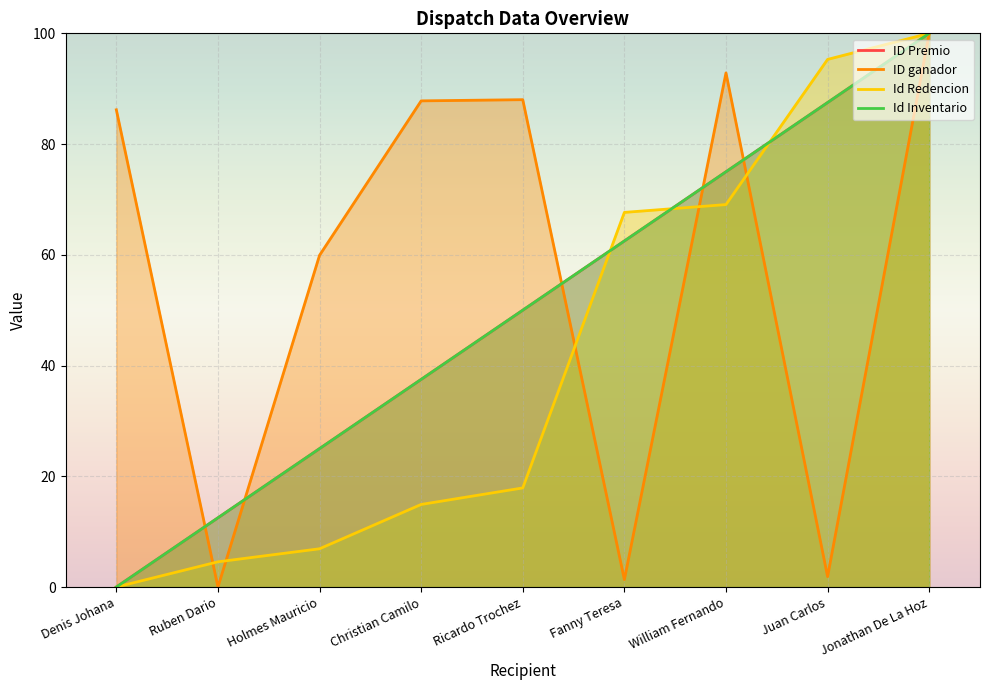

Reading right to left, list all the values displayed in this chart.

ID Premio: 100.0	87.5	75.0	62.5	50.0	37.5	25.0	12.5	0.0
ID ganador: 100.0	1.9	92.9	1.3	88.0	87.8	59.9	0.0	86.2
Id Redencion: 100.0	95.3	69.1	67.7	17.9	14.9	6.9	4.6	0.0
Id Inventario: 100.0	87.5	75.0	62.5	50.0	37.5	25.0	12.5	0.0